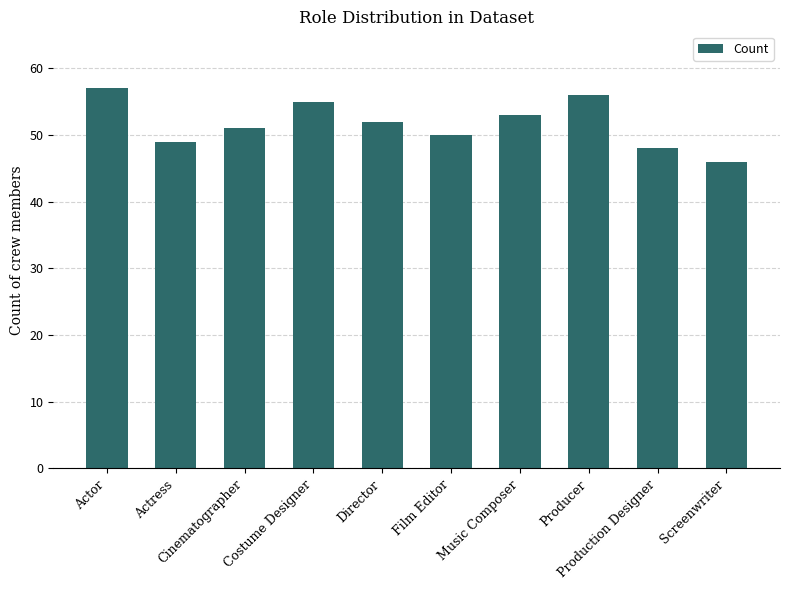

What is the label of the 5th bar from the left?

Director